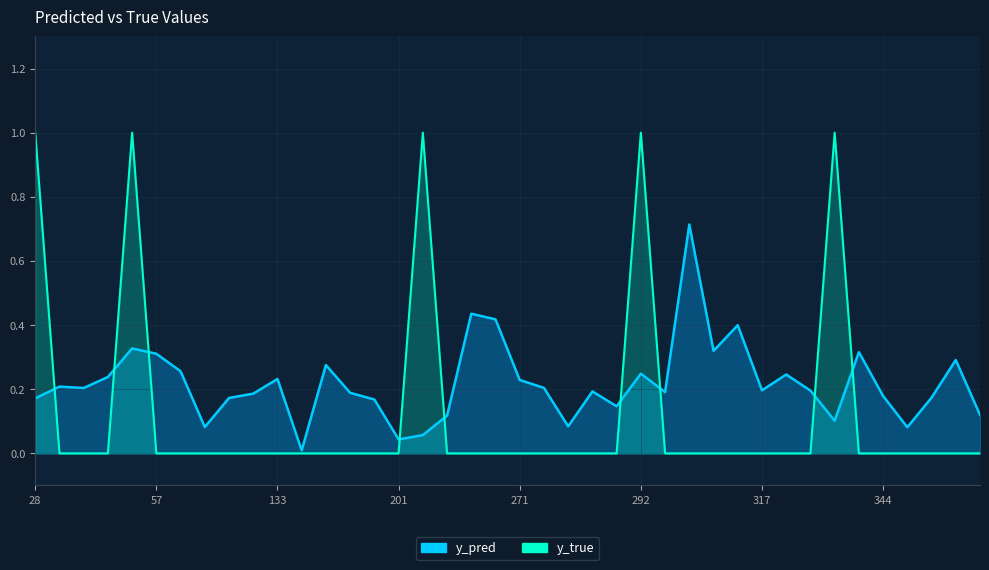

What is the value of the y_pred point at the 2nd from the left?

0.2